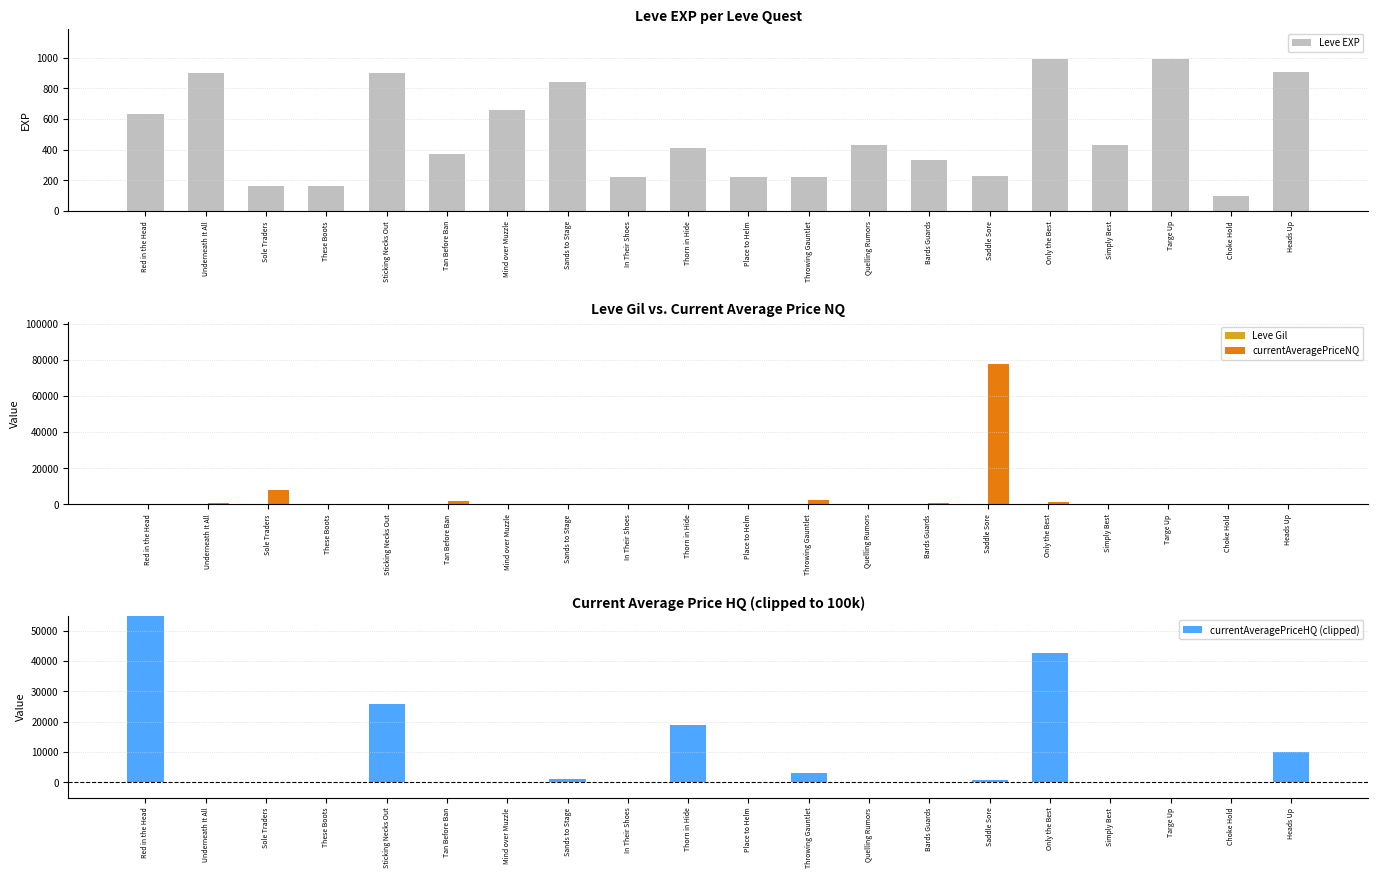

How many distinct data groups are displayed?

4